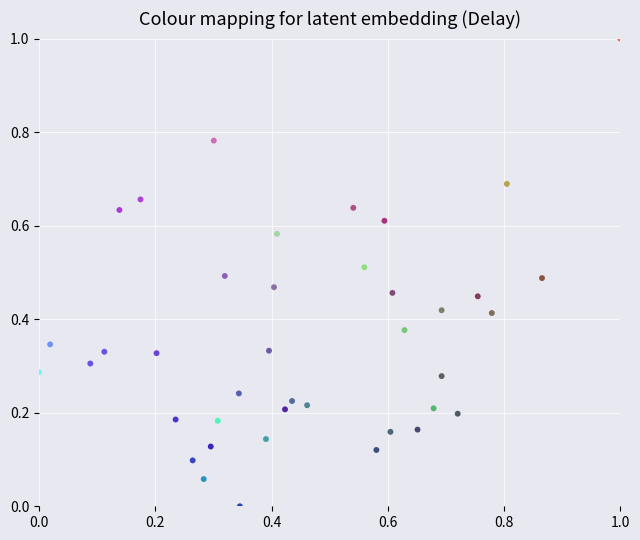

What is the range of Y values (max minus min)?

1.0